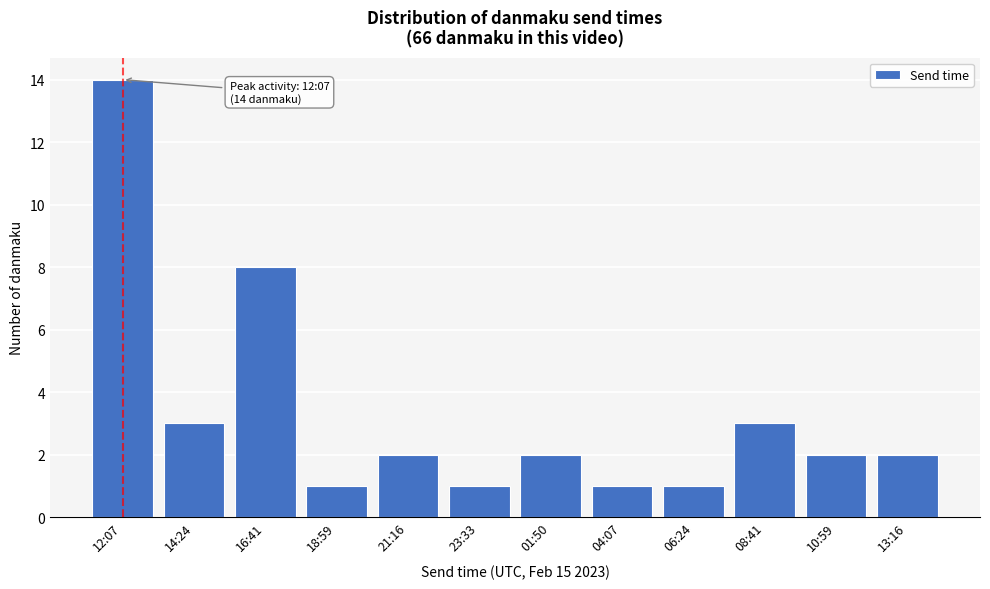

Reading left to right, extract all data points from this chart.

14	3	8	1	2	1	2	1	1	3	2	2